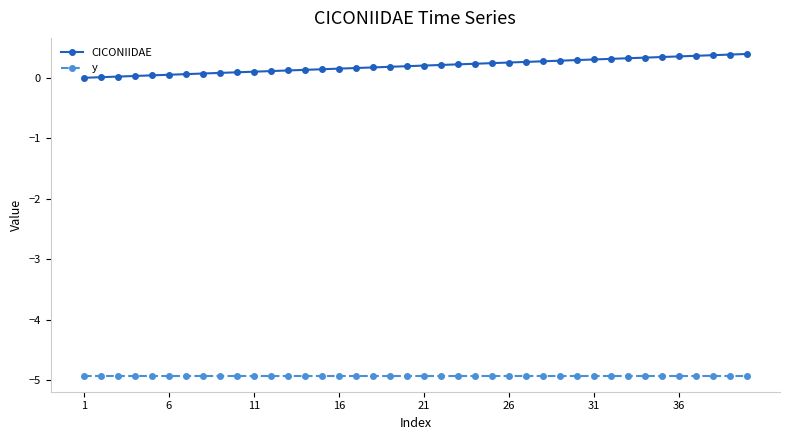

How many lines are shown in the chart?

2